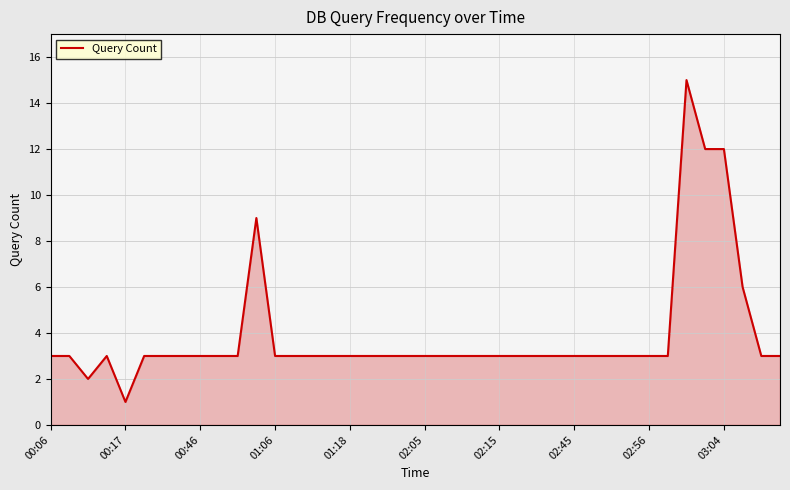

What is the maximum value shown in the chart?

15